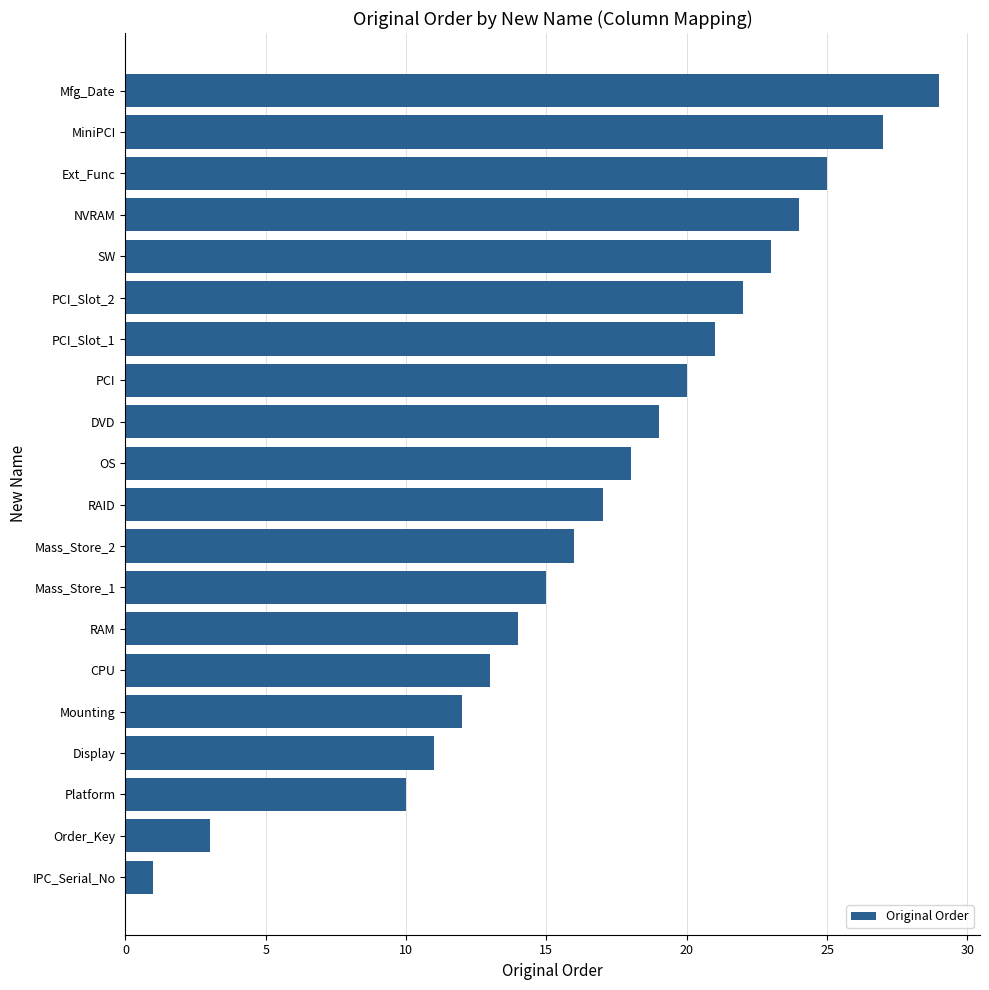

Are the bars grouped side by side (vs. stacked)?

No